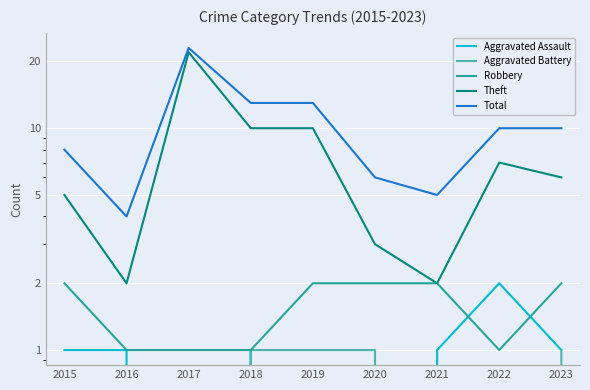

How many lines are shown in the chart?

5